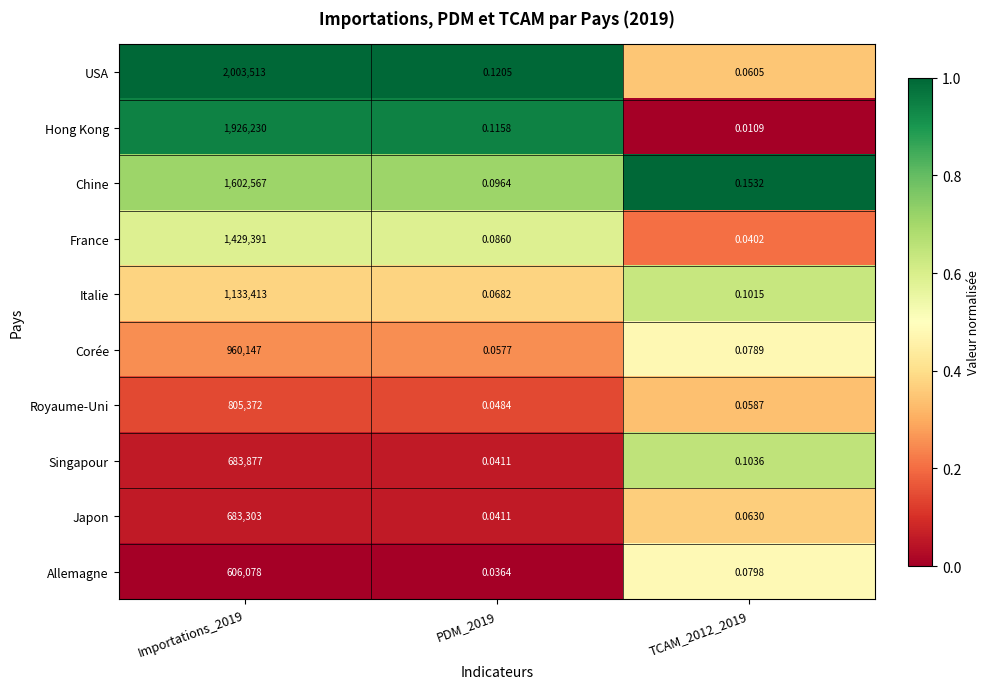

Between PDM_2019 and TCAM_2012_2019, which series saw the biggest shift?

Hong Kong